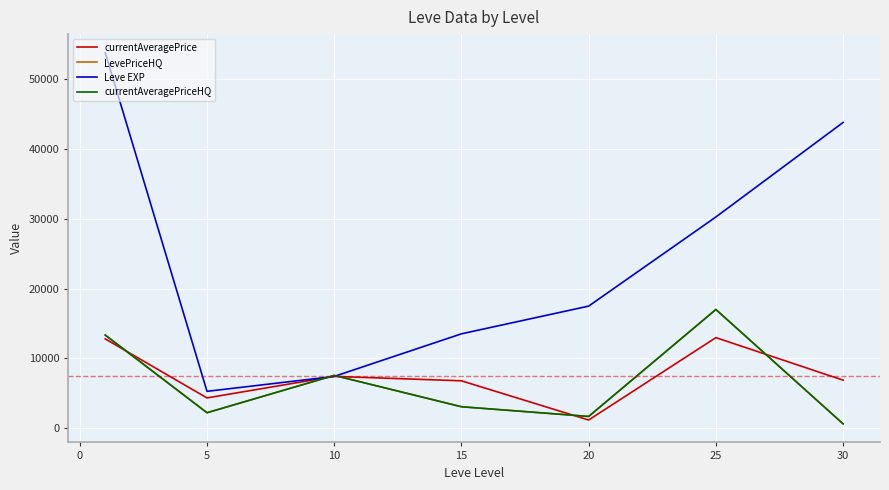

Is this an area chart (filled region under the line)?

No